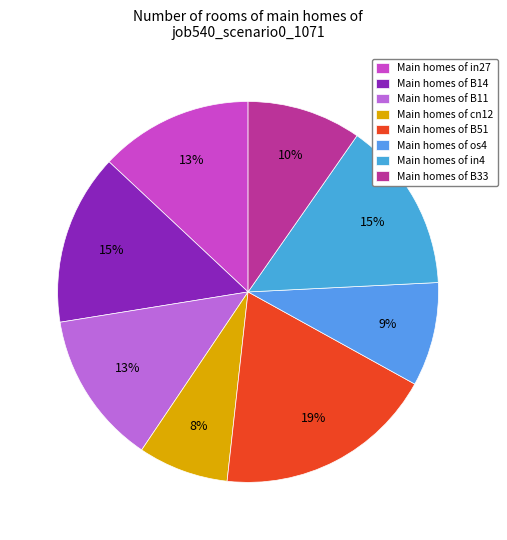

How many slices are in this pie chart?

8